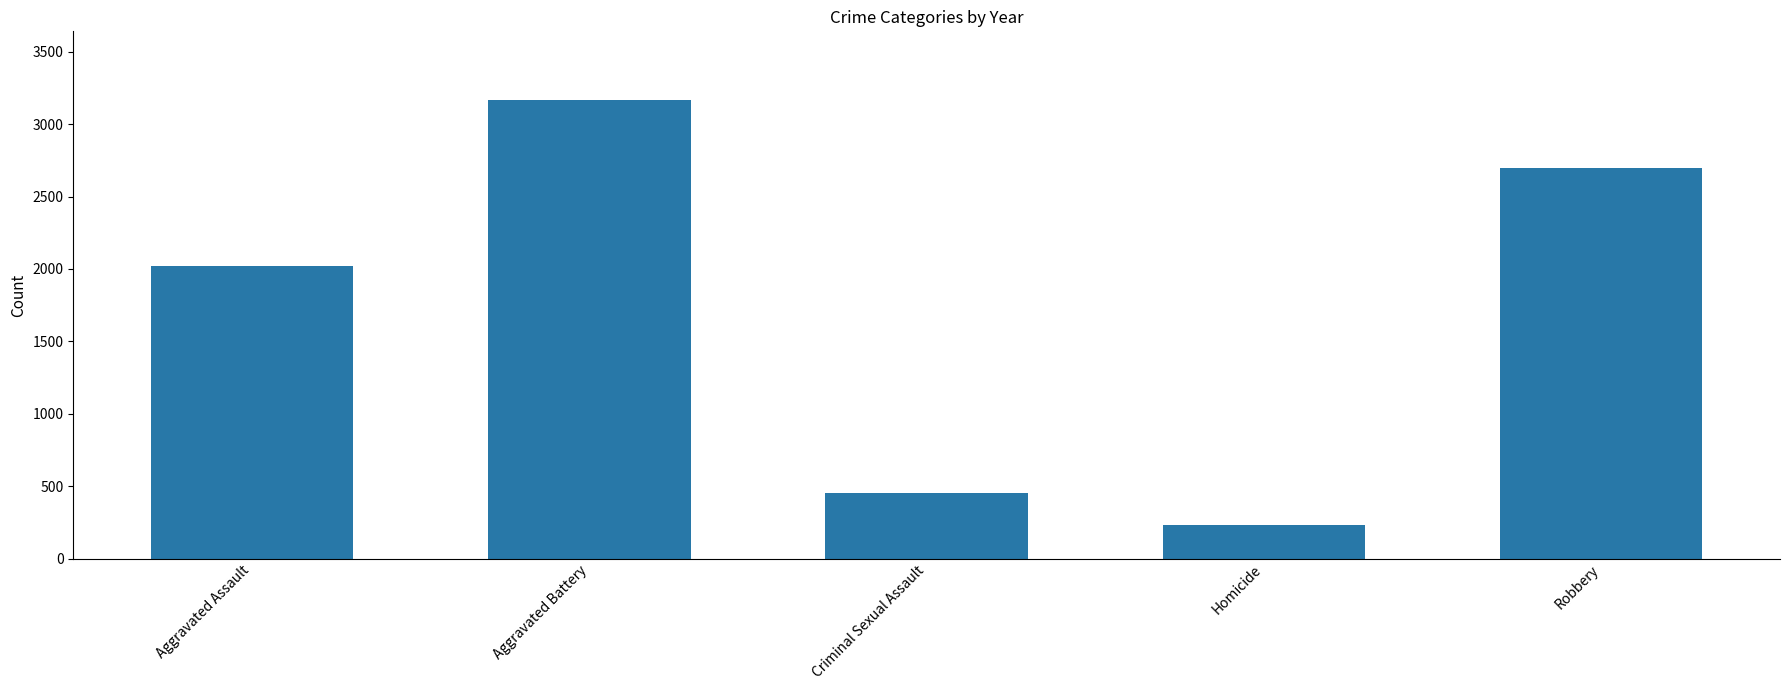

How many categories are shown in the chart?

5